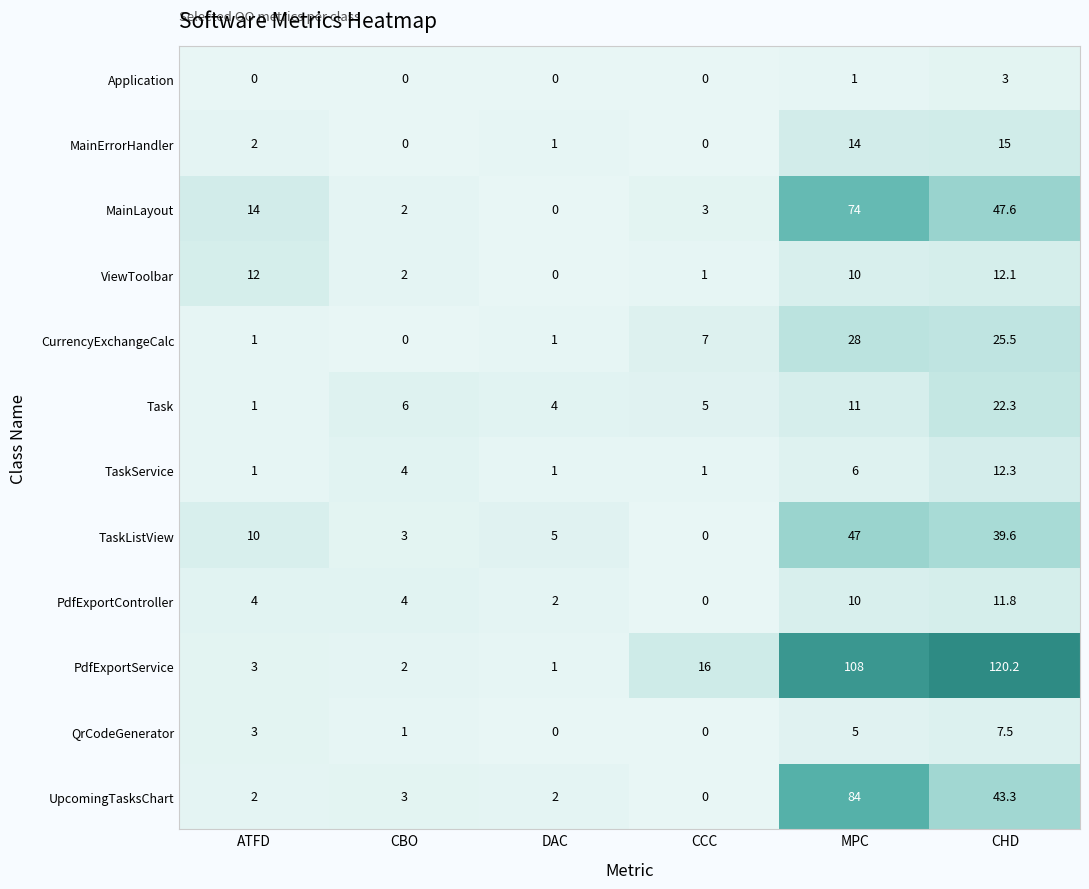

List the series in order of their peak value, highest first.

PdfExportService, UpcomingTasksChart, MainLayout, TaskListView, CurrencyExchangeCalc, Task, MainErrorHandler, TaskService, ViewToolbar, PdfExportController, QrCodeGenerator, Application